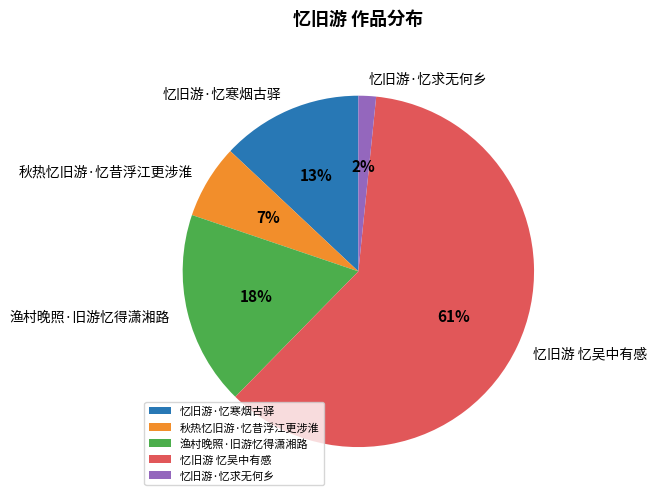

Approximately how many times larger is the value at 忆旧游 忆吴中有感 compared to 忆旧游·忆寒烟古驿?

4.7